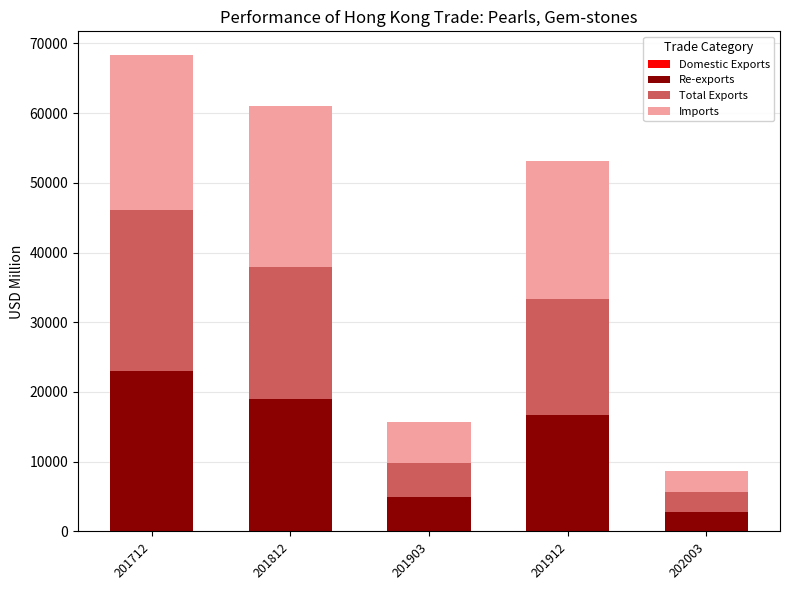

At which category is the sum across all series the highest?

201712